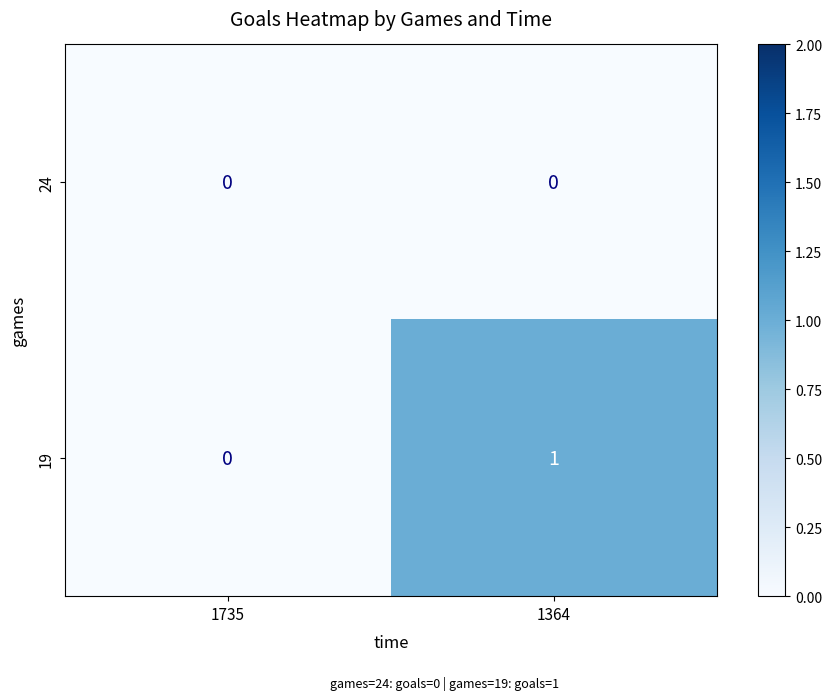

Which series has the largest range (max minus min)?

19